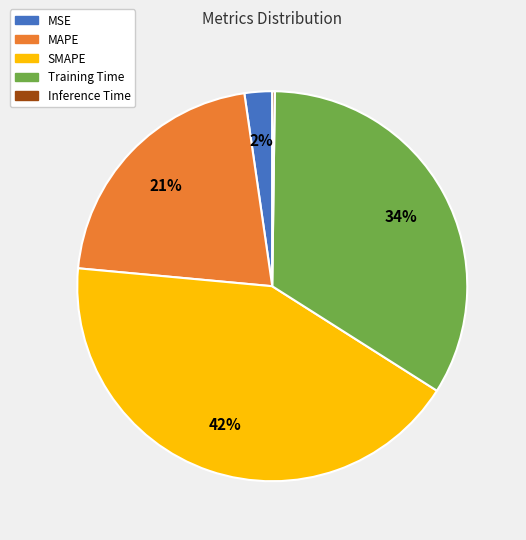

Approximately how many times larger is the value at Training Time compared to SMAPE?

0.8